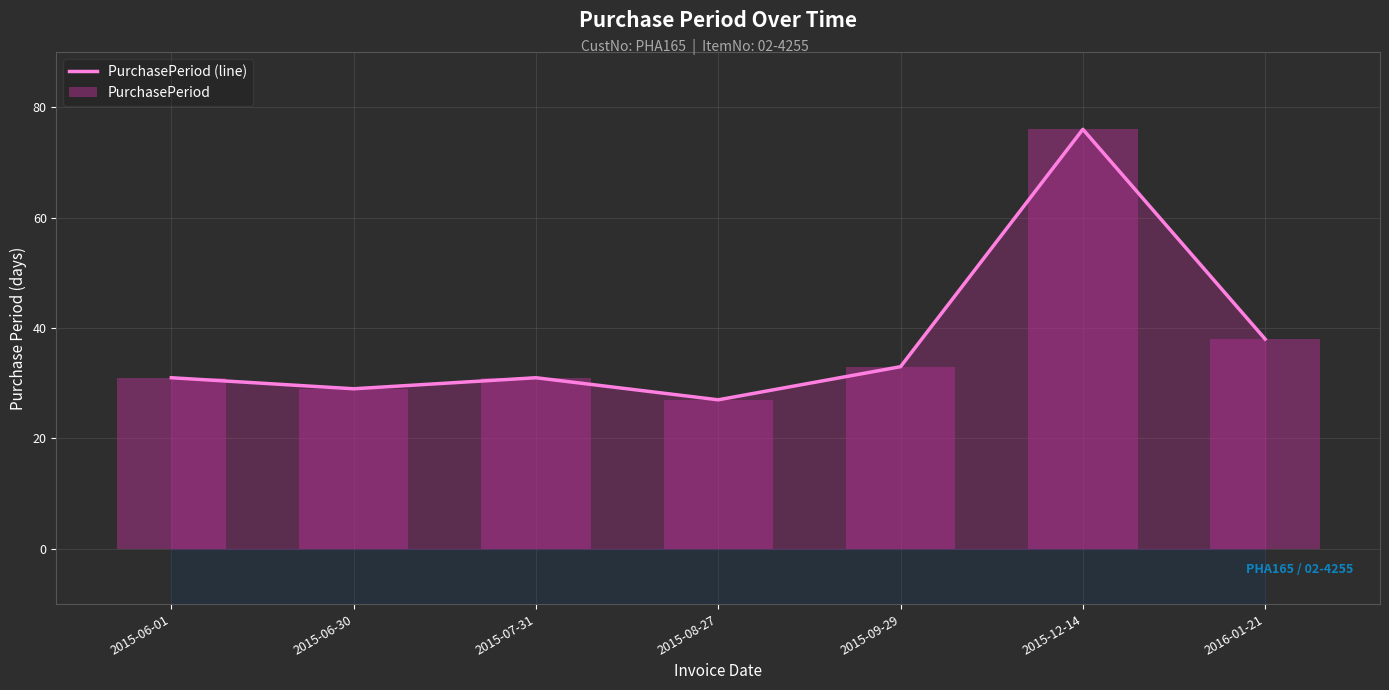

The chart shows a value of 31 at 2015-07-31. True or false?

True